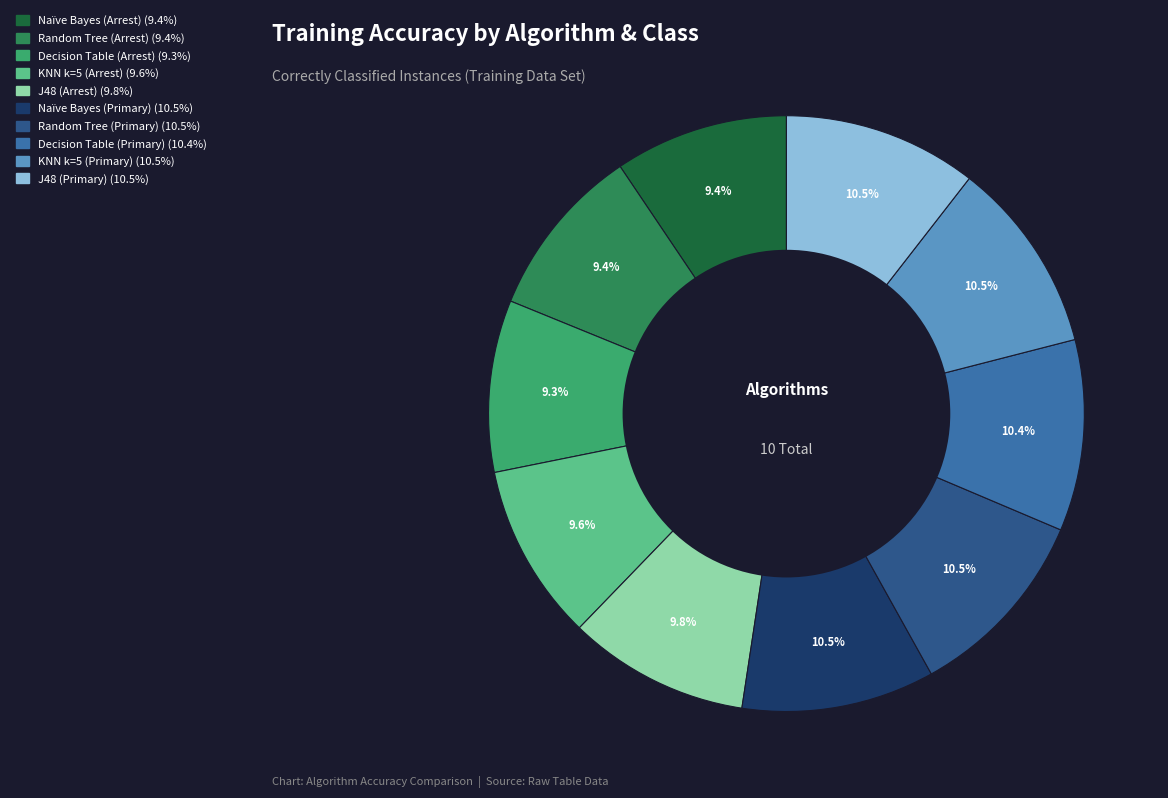

To the nearest percent, what is the combined percentage of Naïve Bayes (Arrest) and KNN k=5 (Primary)?

20%